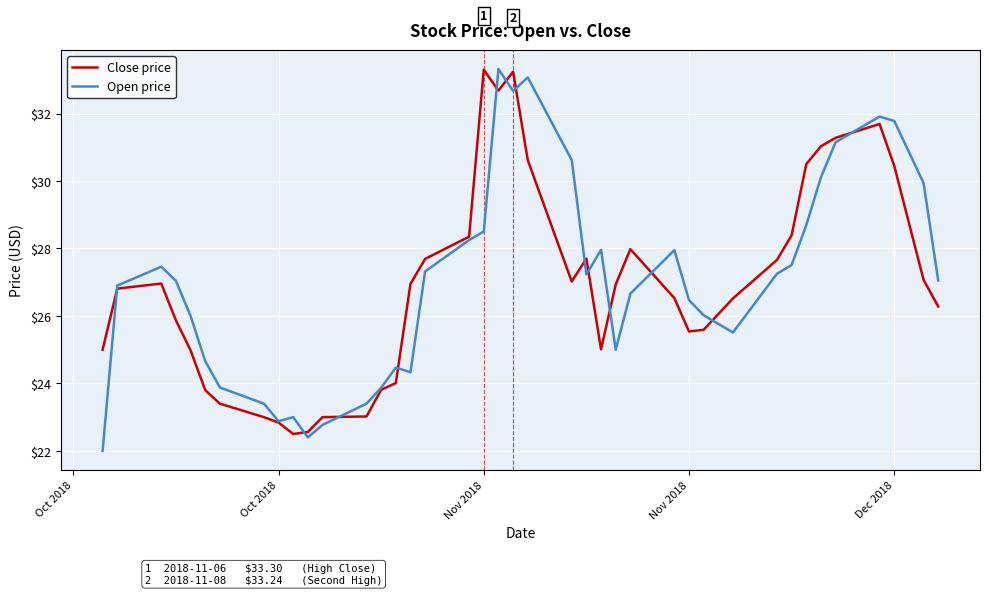

What is the highest value of the Open price series?

33.3